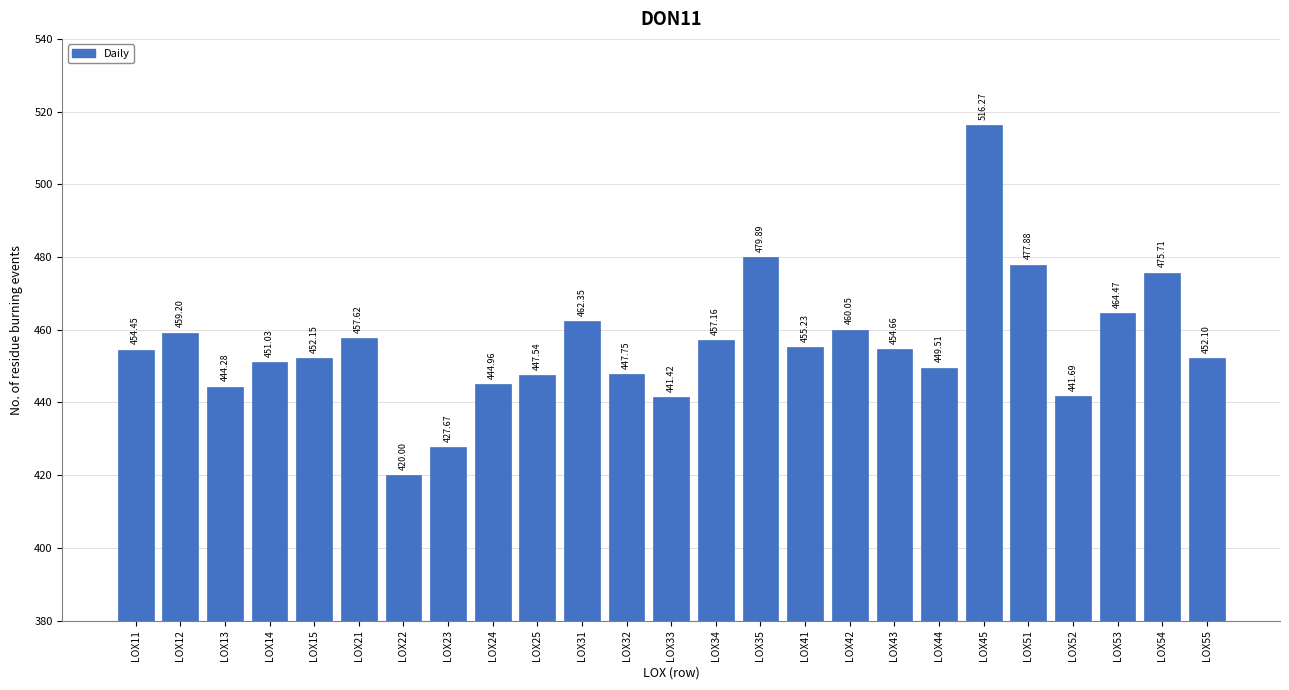

What is the sum of the values at LOX35 and LOX54?

955.6